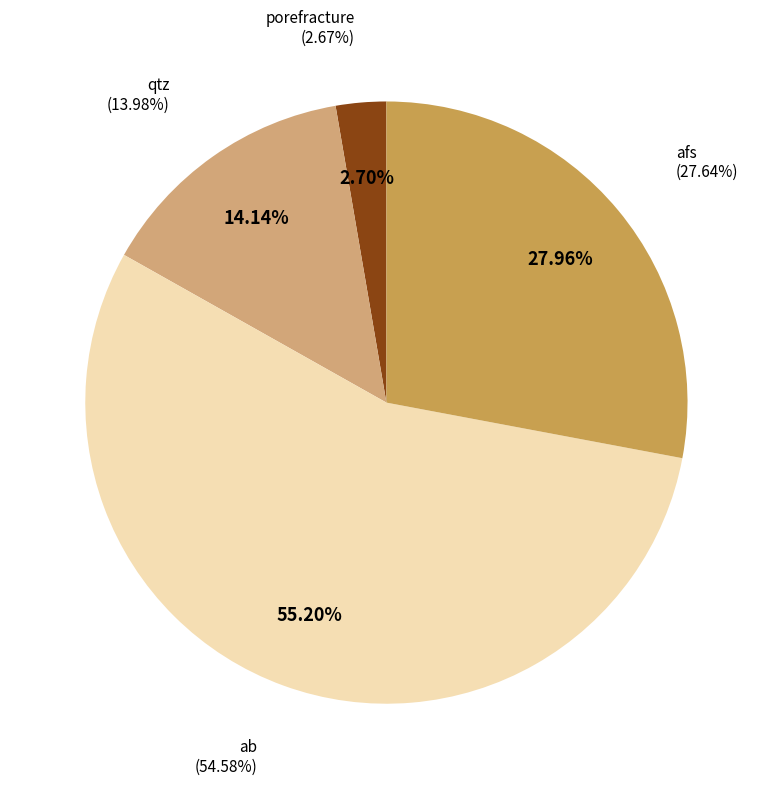

To the nearest percent, what is the combined percentage of ab and afs?

83%